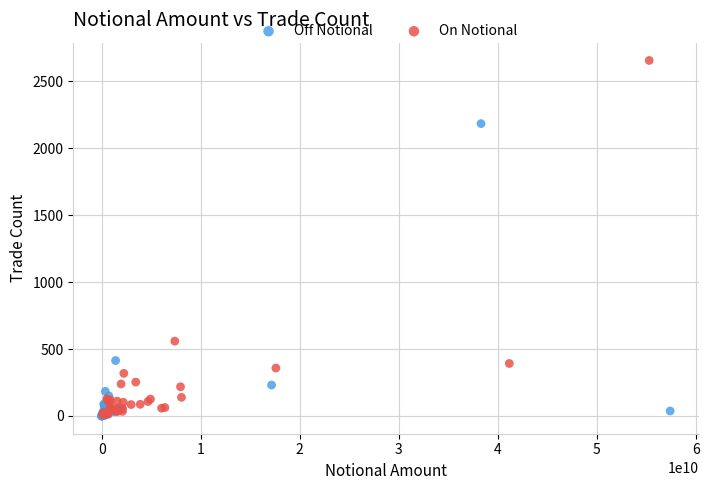

Which series has the largest Y range (max minus min)?

On Notional